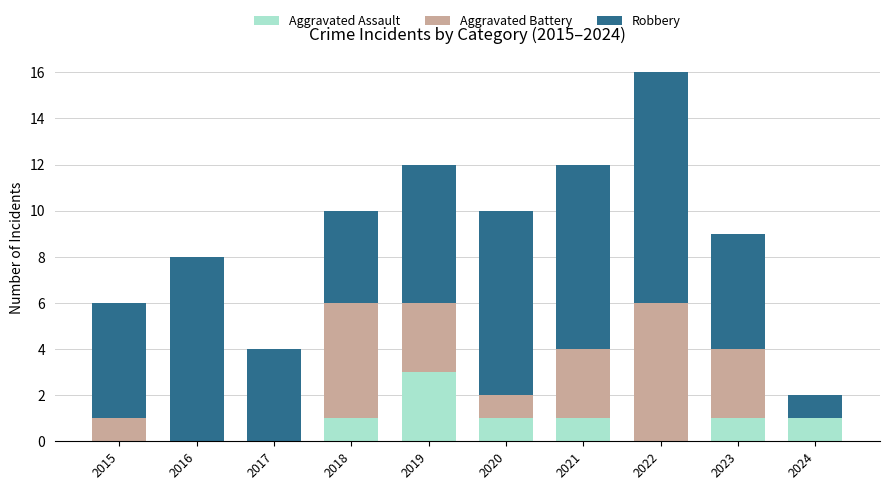

How many distinct data groups are displayed?

3